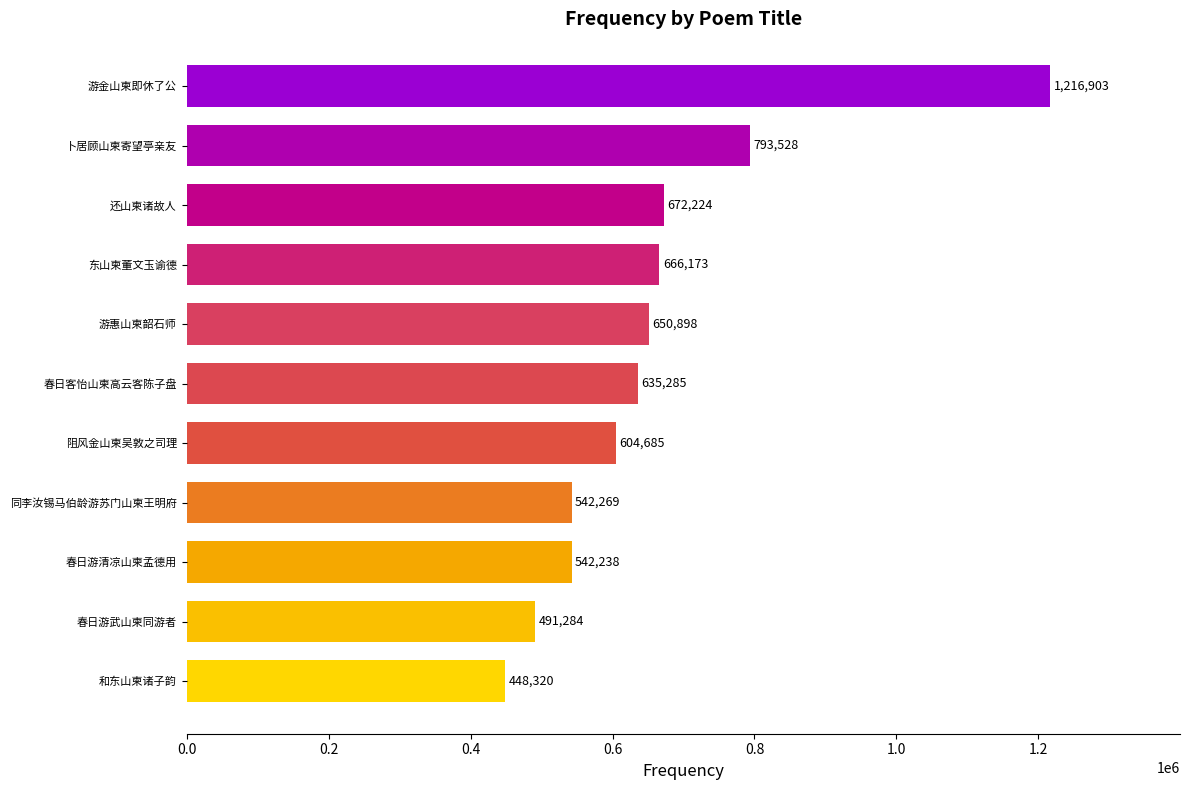

Is it true that the value at 春日游武山柬同游者 is 112445?

False